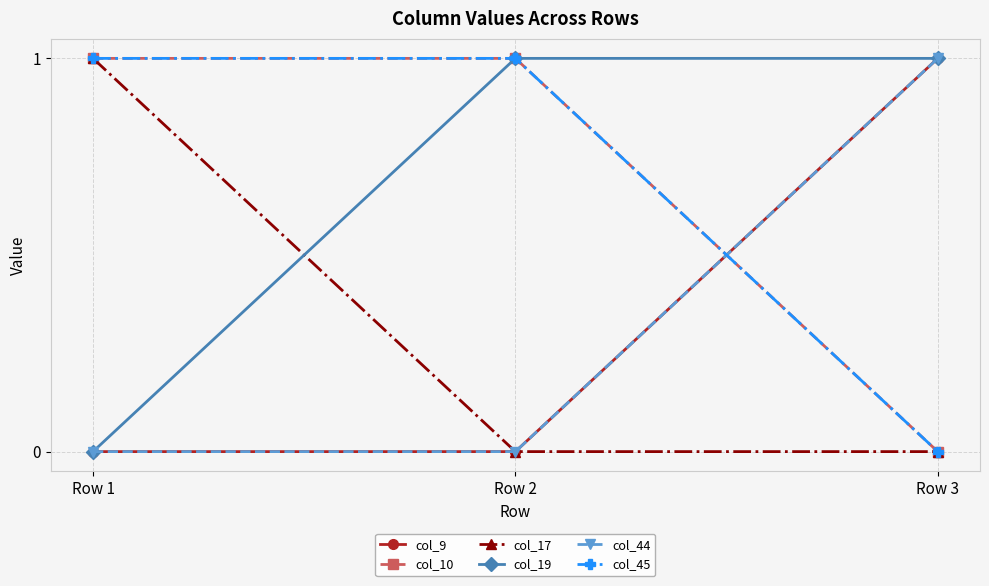

Does the chart have visible grid lines?

Yes